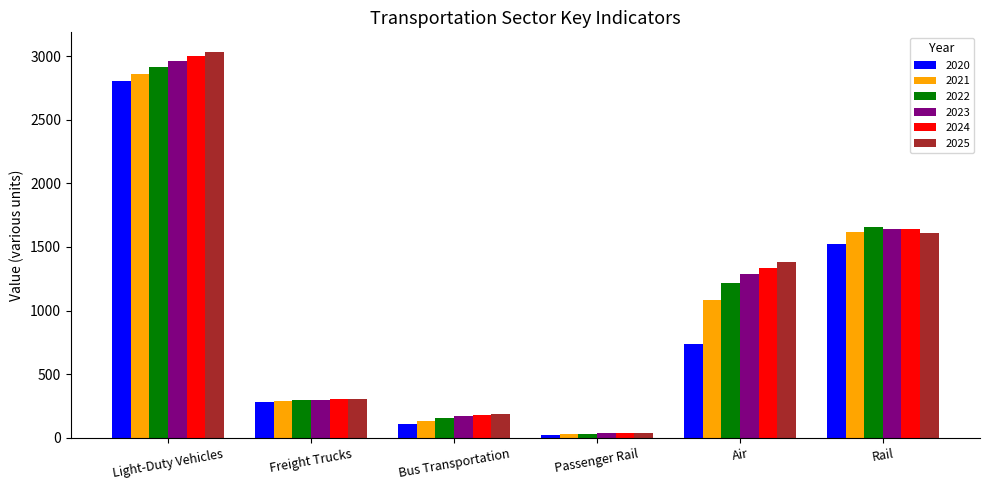

How many bars are there in total?

36